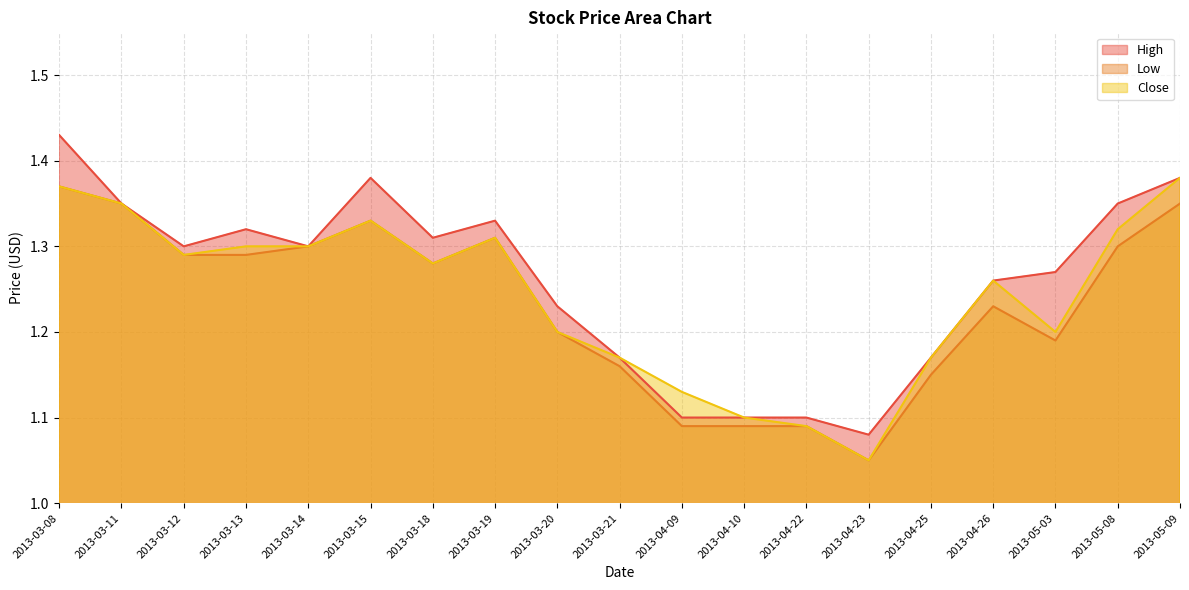

Which series has the largest range (max minus min)?

High